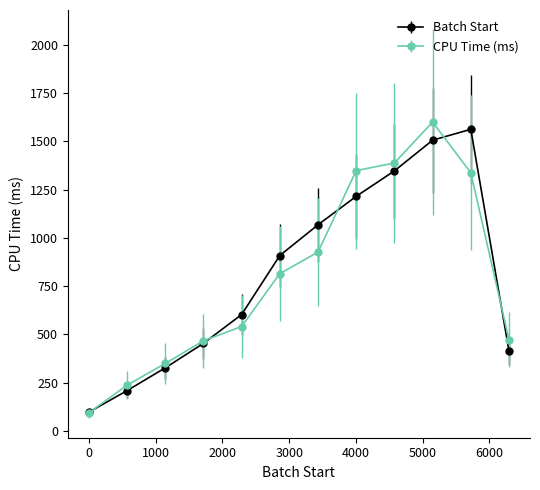

At how many categories does at least one series exceed 282?

10